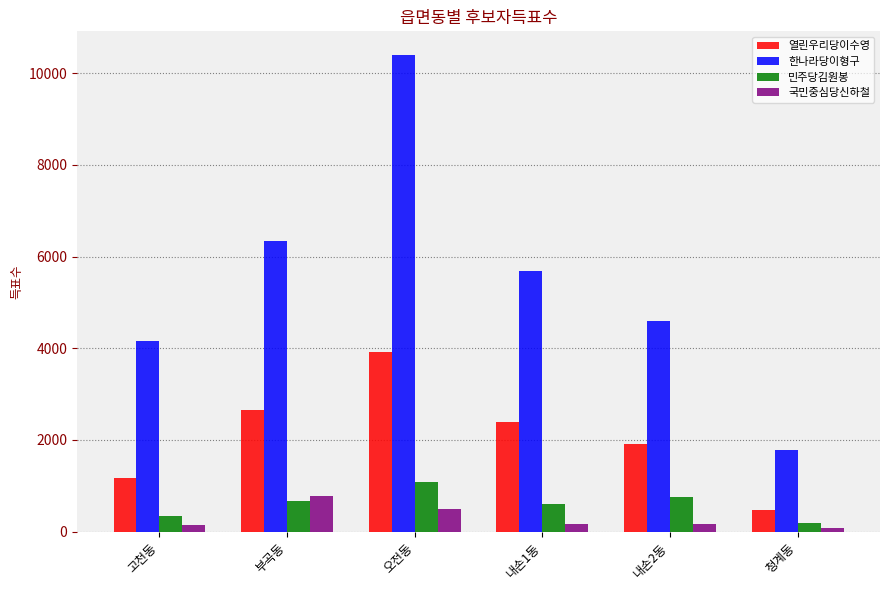

True or false: 민주당김원봉 has a value of 764 at 내손2동.

True